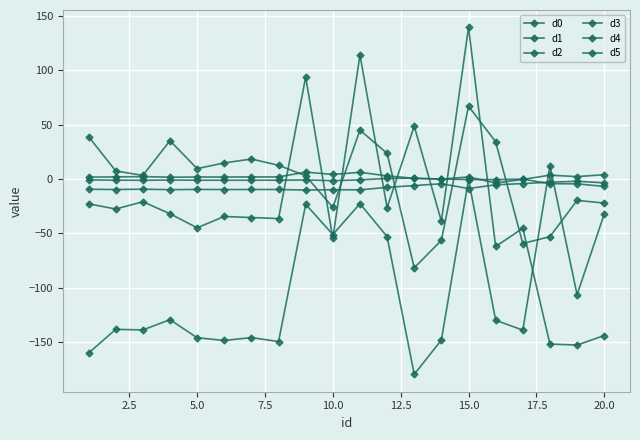

Does the chart have visible grid lines?

Yes